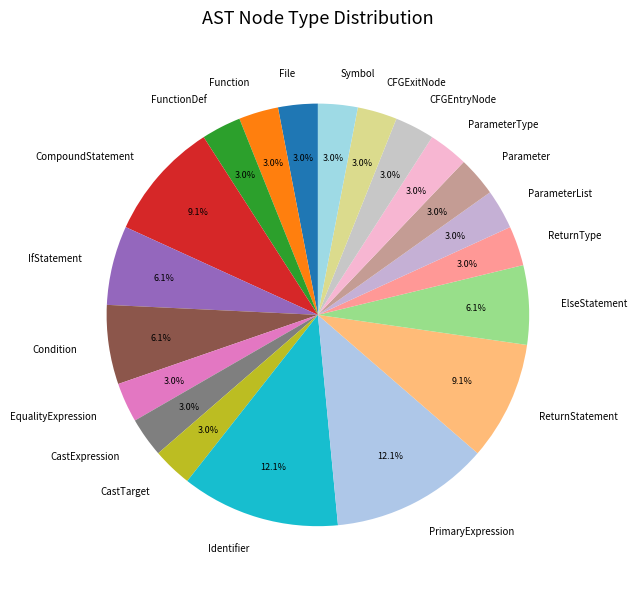

How many slices are in this pie chart?

20